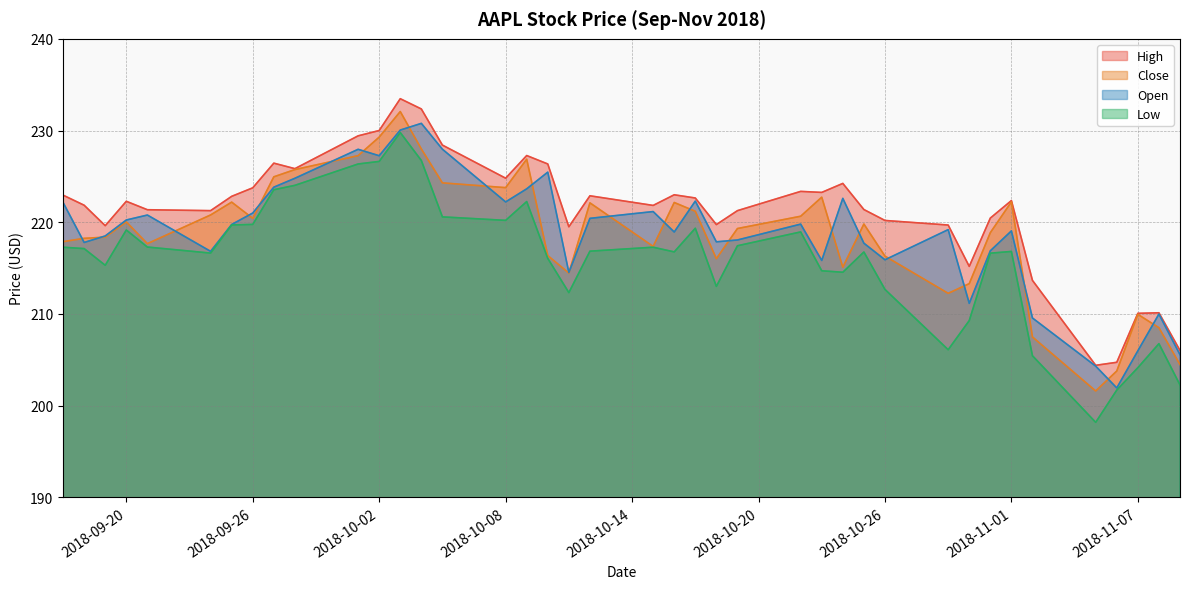

What is the difference between the highest and lowest values at 2018-09-26?

4.0